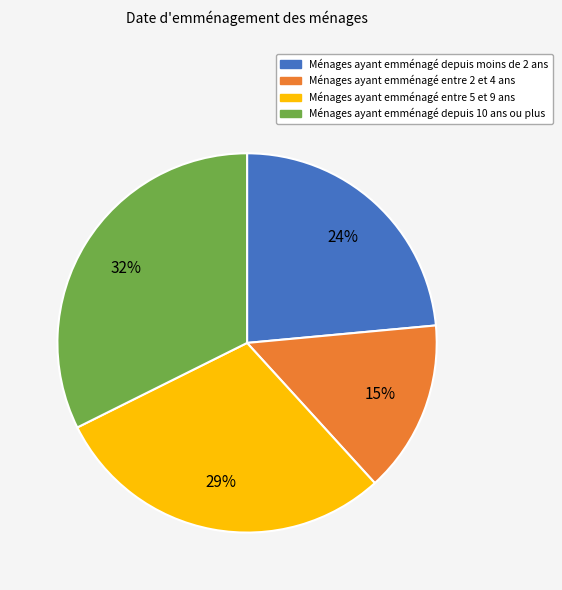

To the nearest percent, what is the average slice percentage?

25%